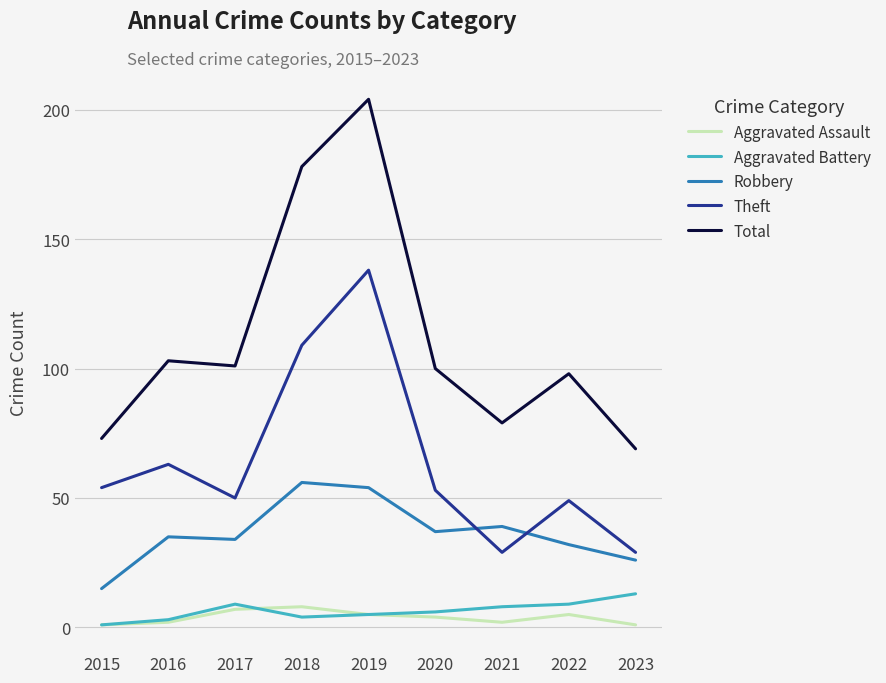

Reading right to left, list all the values displayed in this chart.

Aggravated Assault: 2023=1	2022=5	2021=2	2020=4	2019=5	2018=8	2017=7	2016=2	2015=1
Aggravated Battery: 2023=13	2022=9	2021=8	2020=6	2019=5	2018=4	2017=9	2016=3	2015=1
Robbery: 2023=26	2022=32	2021=39	2020=37	2019=54	2018=56	2017=34	2016=35	2015=15
Theft: 2023=29	2022=49	2021=29	2020=53	2019=138	2018=109	2017=50	2016=63	2015=54
Total: 2023=69	2022=98	2021=79	2020=100	2019=204	2018=178	2017=101	2016=103	2015=73